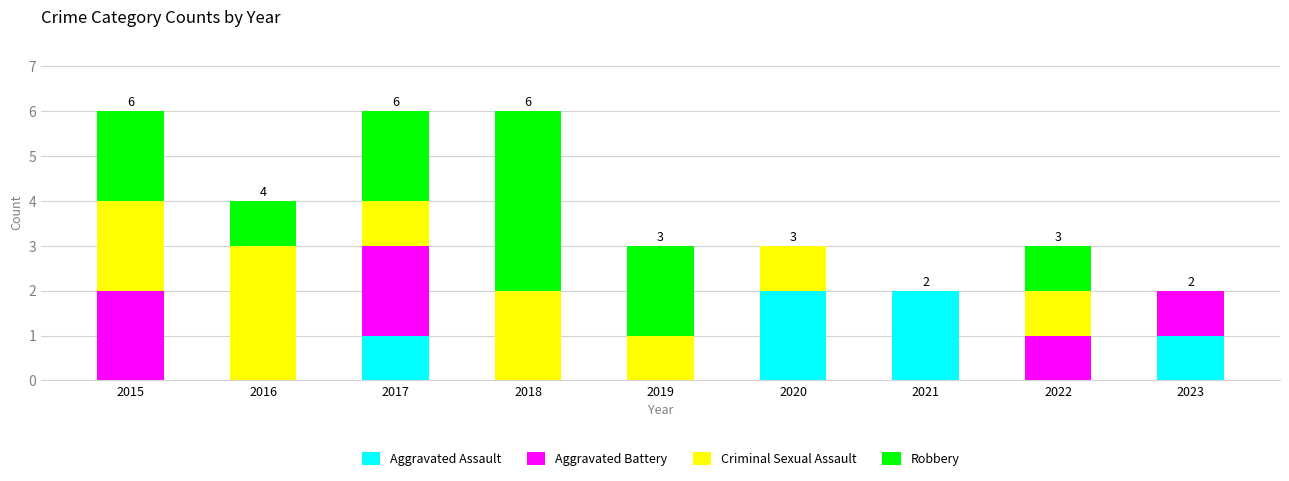

Count the number of data series in this chart.

4